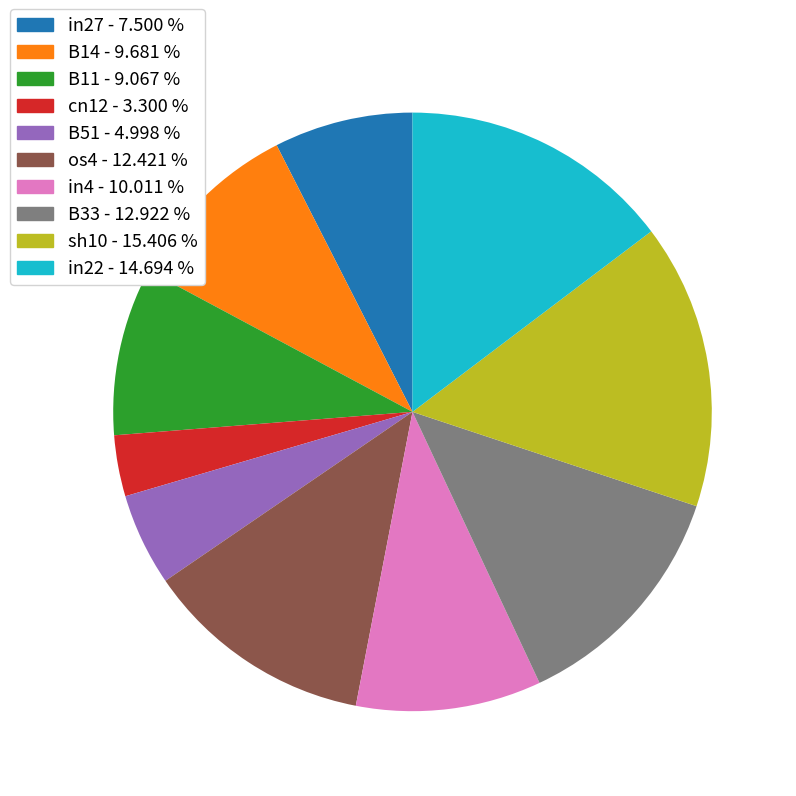

Which has a higher value, B14 or cn12?

B14